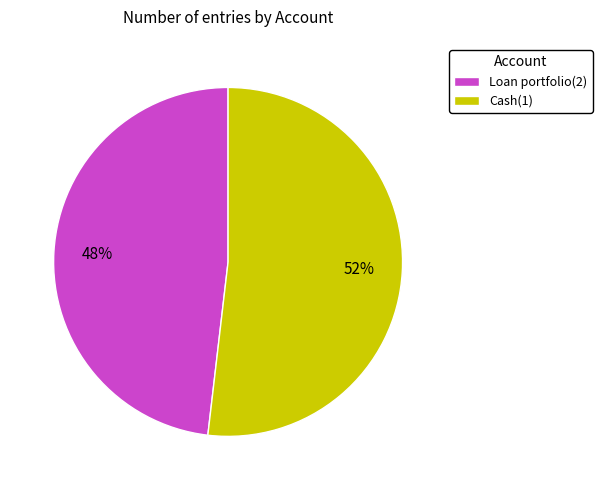

How many segments does this pie chart have?

2